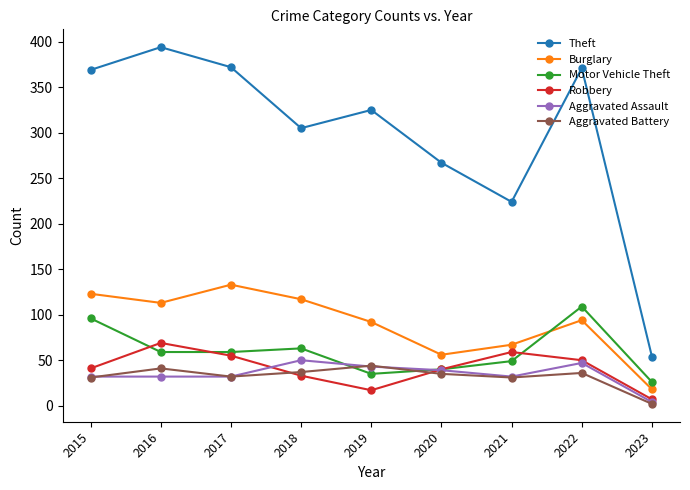

Is the value of Aggravated Assault at 2015 greater than the value of Burglary at 2015?

No